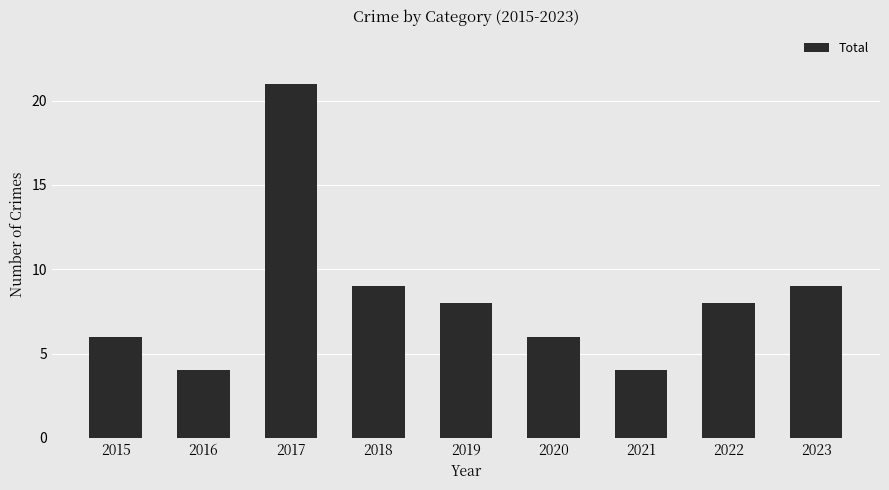

The value at 2017 is 15. True or false?

False